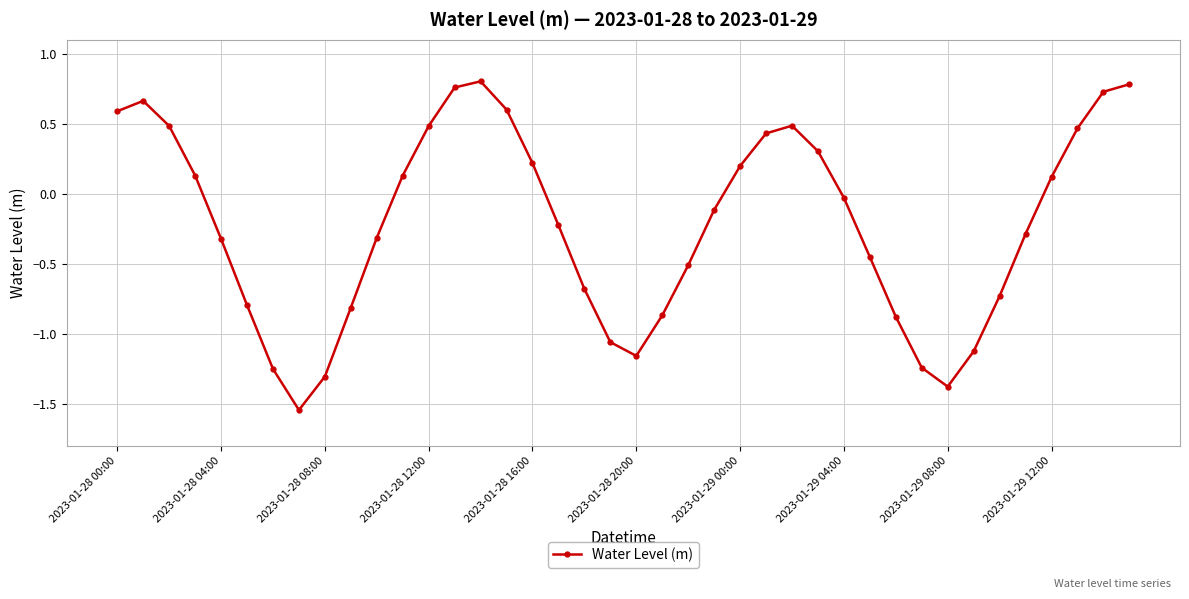

True or false: the data has more than 1 interior local peaks.

True